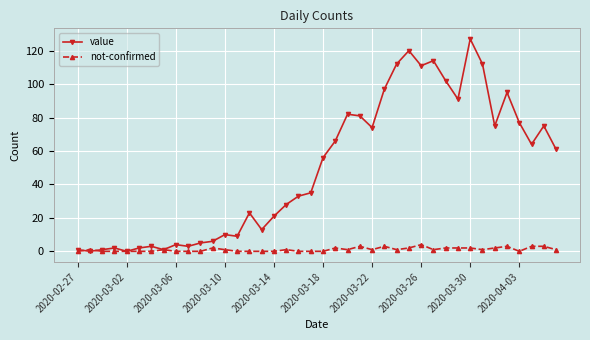

In value, how many points are lower than both neighbors (excluding endpoints)?

11